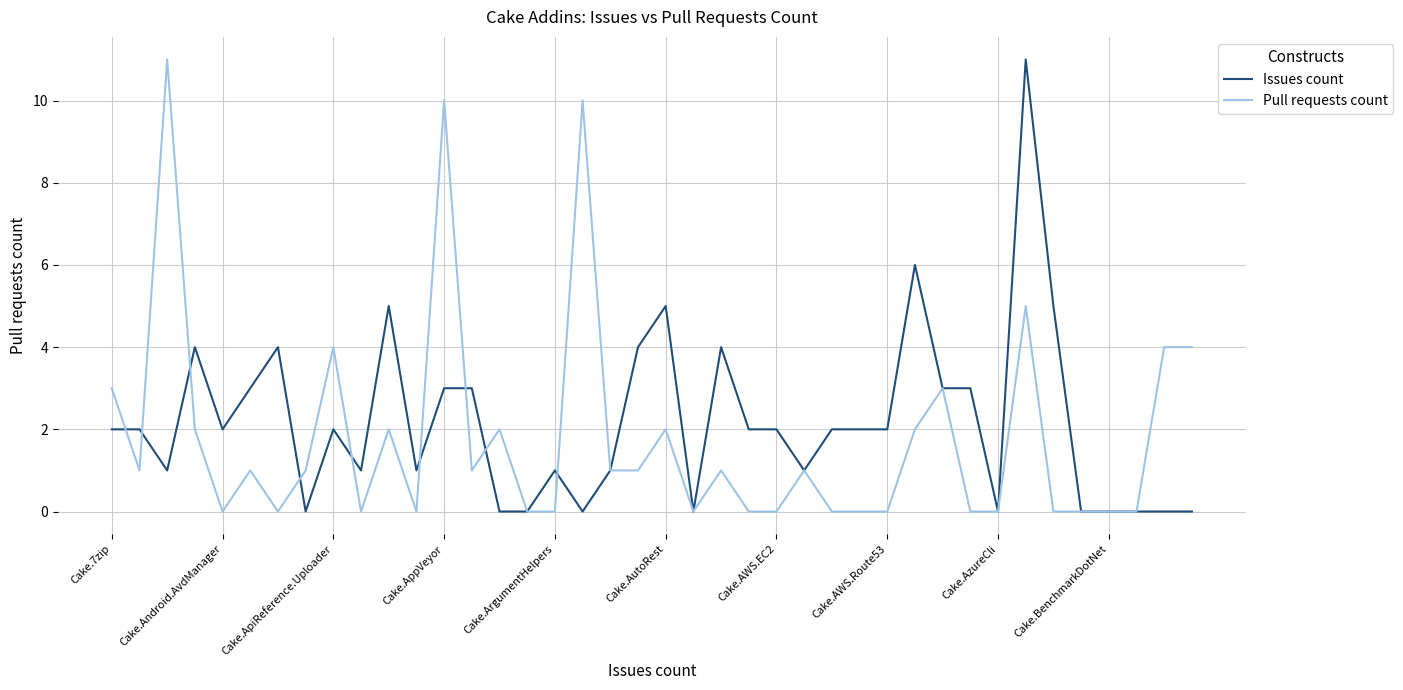

What is the highest value of the Issues count series?

11